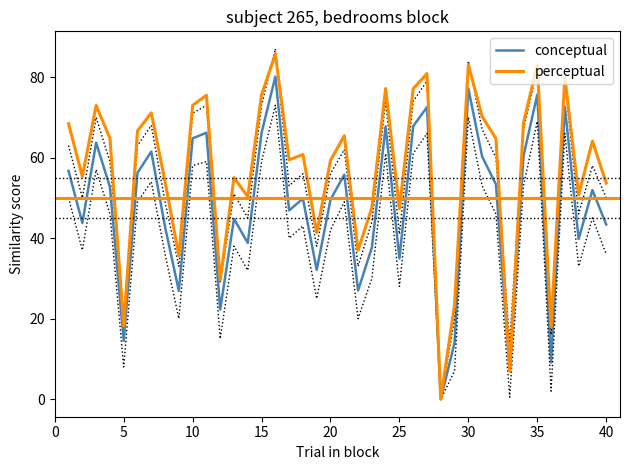

True or false: conceptual has a value of 96.8 at 15.

False